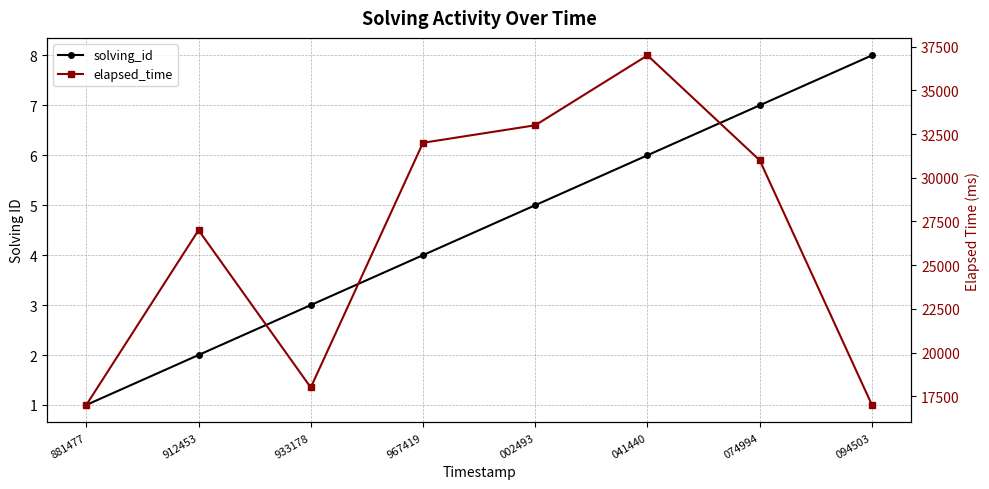

What is the label of the 3rd point from the right?

041440